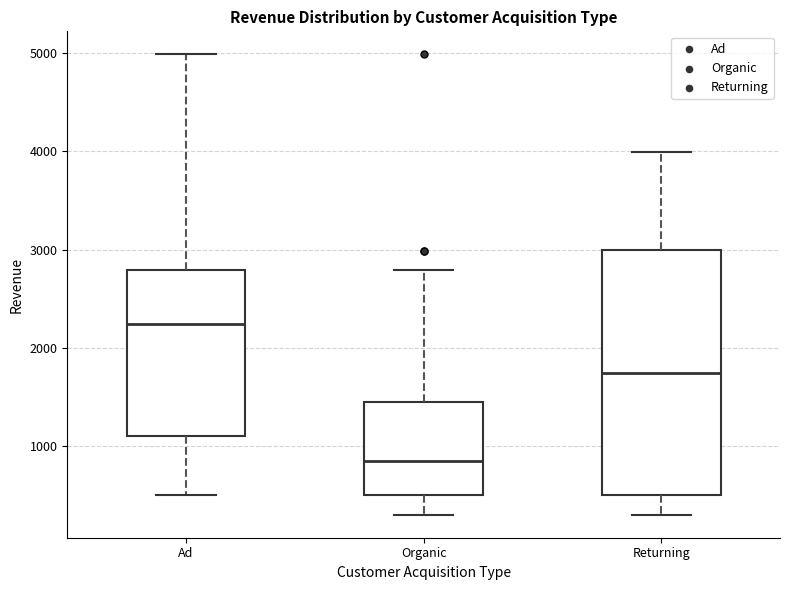

Reading left to right, transcribe this box plot: for each box, give where its median line is, the range the box spans, and where its two whiskers end, as read against the y-axis. The values are not printed on the chart, so give them approximately, as read against the axis.

Ad: median 2200, box 1100 to 2800, whiskers 500 to 5000
Organic: median 800, box 500 to 1400, whiskers 300 to 2800
Returning: median 1700, box 500 to 3000, whiskers 300 to 4000